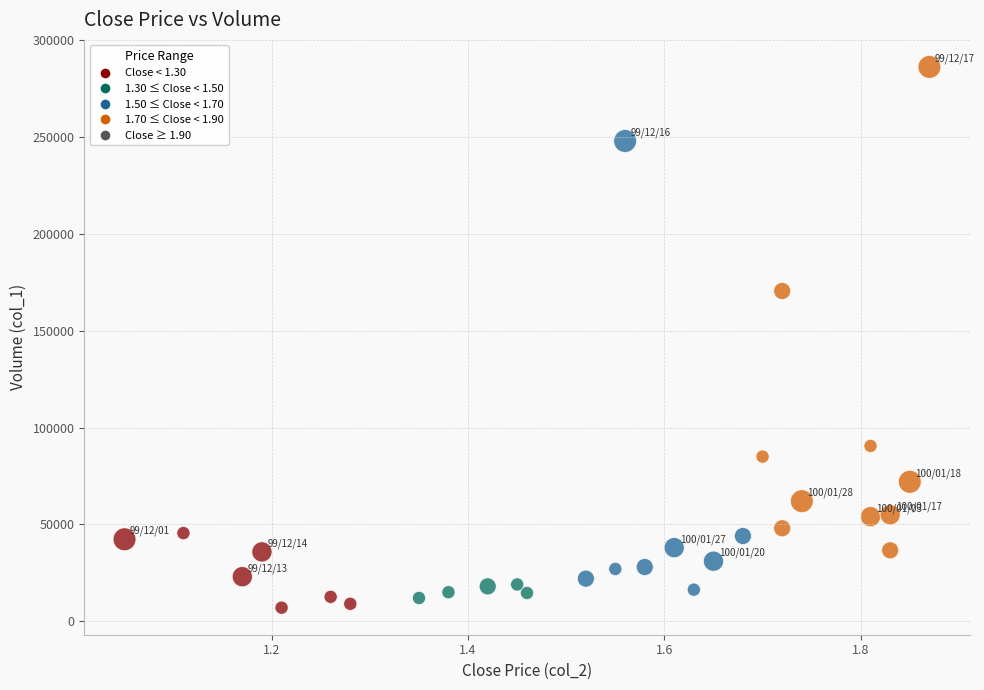

What is the range of Y values (max minus min)?

279180